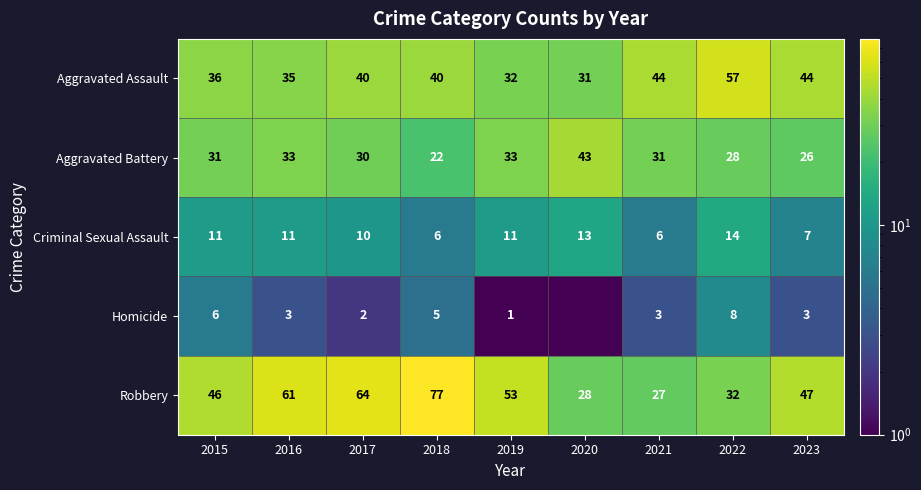

Rank the series at 2019 from lowest to highest value.

Homicide, Criminal Sexual Assault, Aggravated Assault, Aggravated Battery, Robbery